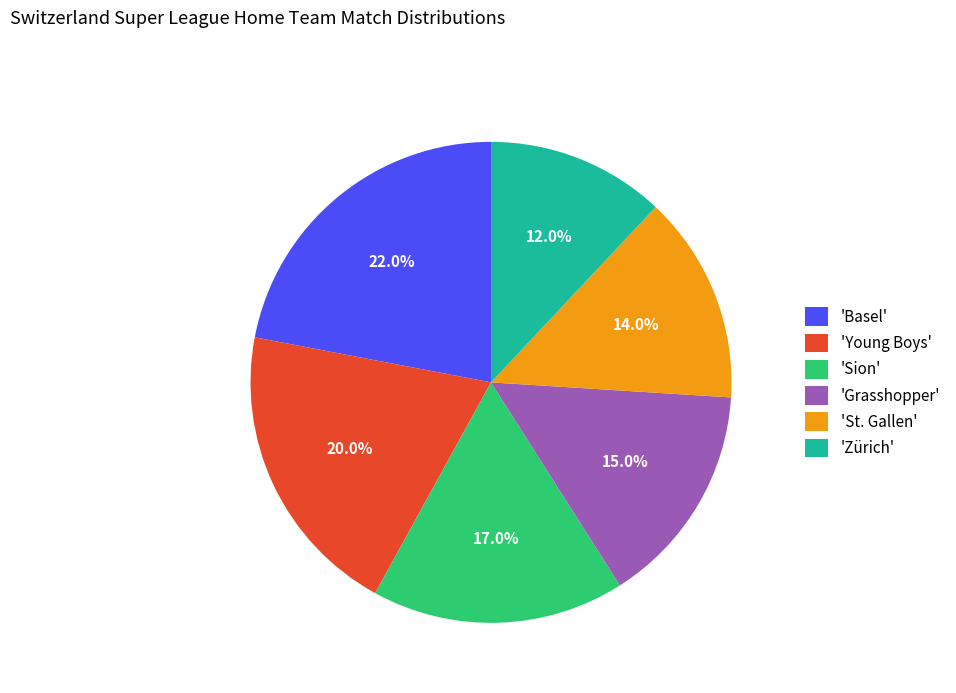

Which slice is the largest?

'Basel'